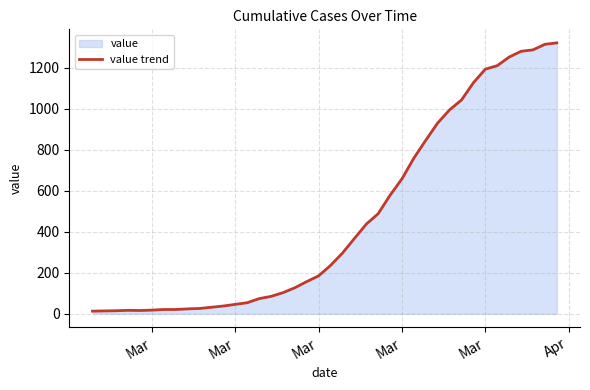

Does the chart have visible grid lines?

Yes